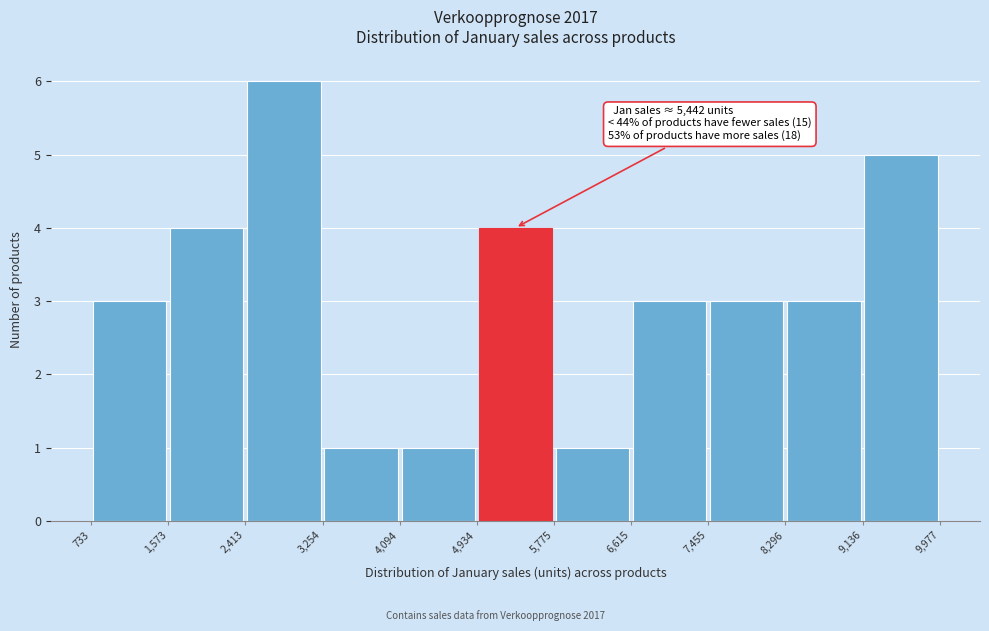

Over which range of the x-axis is the bar tallest?

2,413 to 3,254